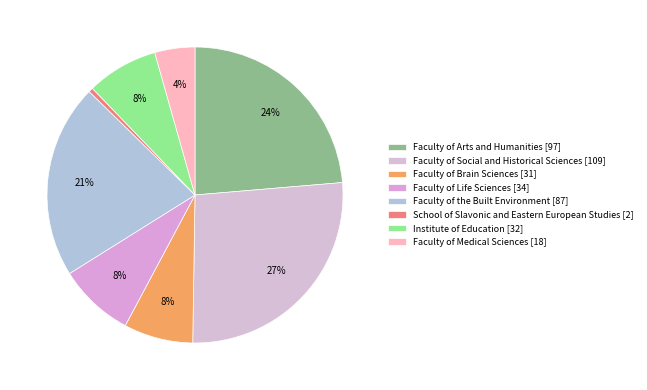

Approximately how many times larger is the value at Faculty of Brain Sciences compared to Faculty of Social and Historical Sciences?

0.3